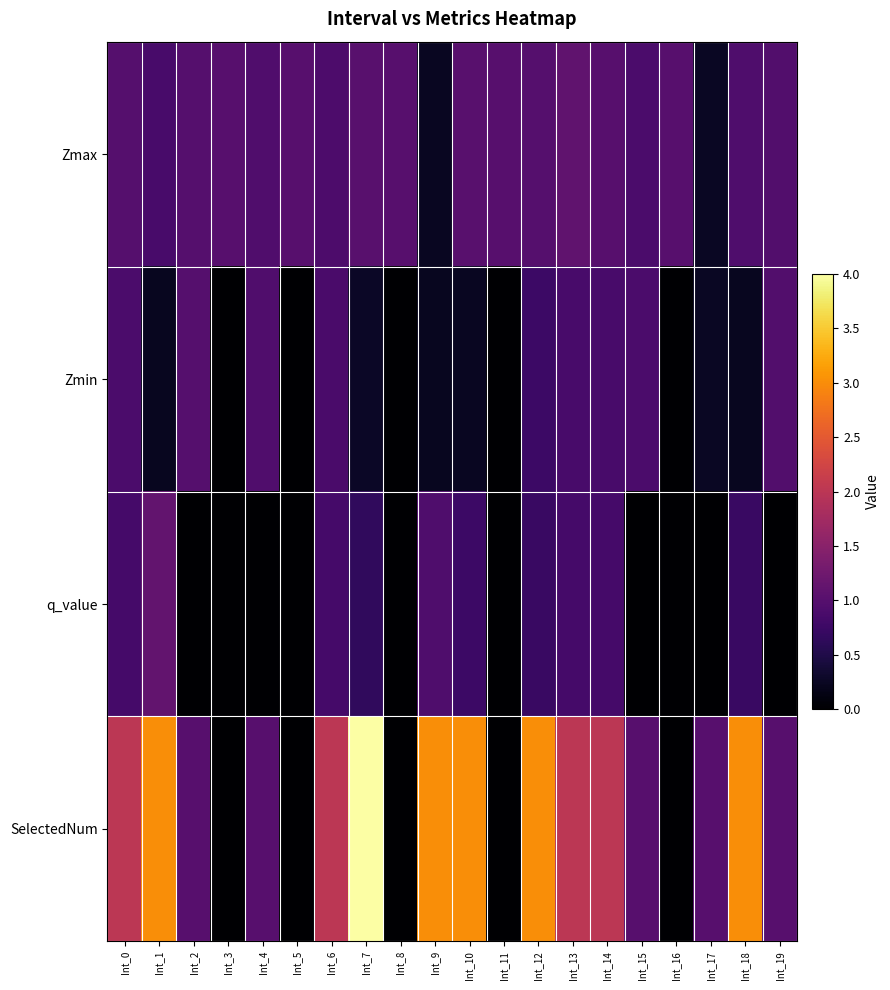

Reading left to right, list all the values displayed in this chart.

Zmax: Int_0=1.0	Int_1=0.9	Int_2=1.0	Int_3=1.0	Int_4=0.9	Int_5=1.0	Int_6=0.9	Int_7=1.0	Int_8=1.0	Int_9=0.2	Int_10=1.0	Int_11=1.0	Int_12=1.0	Int_13=1.1	Int_14=1.0	Int_15=0.9	Int_16=1.0	Int_17=0.3	Int_18=0.9	Int_19=1.0
Zmin: Int_0=0.9	Int_1=0.2	Int_2=1.0	Int_3=0.0	Int_4=0.9	Int_5=0.0	Int_6=0.9	Int_7=0.3	Int_8=0.0	Int_9=0.2	Int_10=0.2	Int_11=0.0	Int_12=0.8	Int_13=0.9	Int_14=0.9	Int_15=0.9	Int_16=0.0	Int_17=0.3	Int_18=0.2	Int_19=1.0
q_value: Int_0=0.8	Int_1=1.1	Int_2=-0.0	Int_3=0.0	Int_4=-0.0	Int_5=0.0	Int_6=0.8	Int_7=0.7	Int_8=0.0	Int_9=0.9	Int_10=0.8	Int_11=0.0	Int_12=0.7	Int_13=0.8	Int_14=0.8	Int_15=-0.0	Int_16=0.0	Int_17=-0.0	Int_18=0.7	Int_19=-0.0
SelectedNum: Int_0=2.0	Int_1=3.0	Int_2=1.0	Int_3=0.0	Int_4=1.0	Int_5=0.0	Int_6=2.0	Int_7=4.0	Int_8=0.0	Int_9=3.0	Int_10=3.0	Int_11=0.0	Int_12=3.0	Int_13=2.0	Int_14=2.0	Int_15=1.0	Int_16=0.0	Int_17=1.0	Int_18=3.0	Int_19=1.0